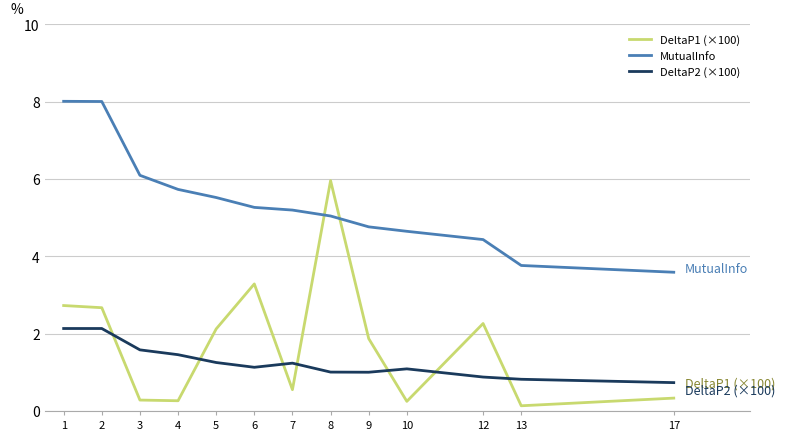

What is the difference between the maximum and minimum values in the DeltaP2 (×100) series?

1.4